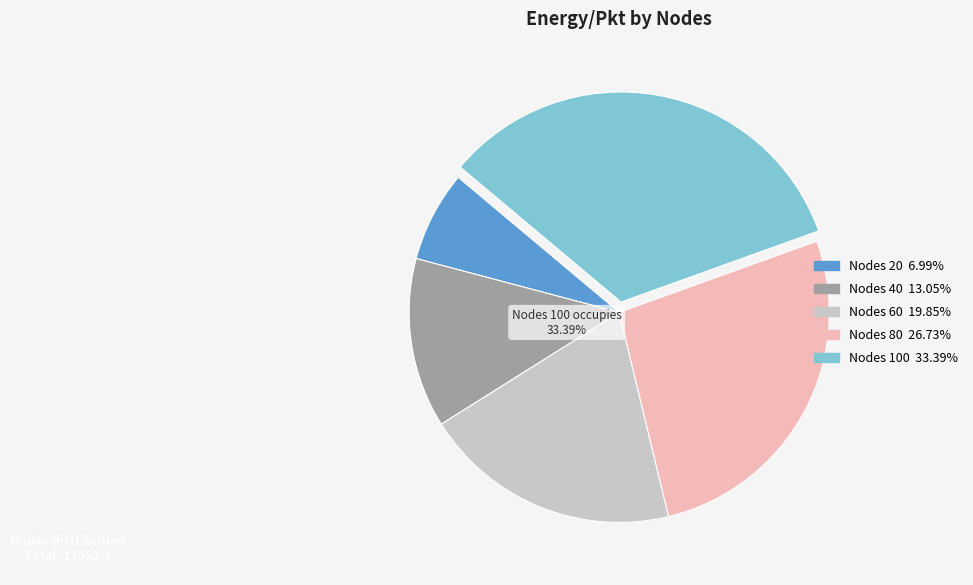

To the nearest percent, what is the difference between the largest and smallest slice percentages?

26%